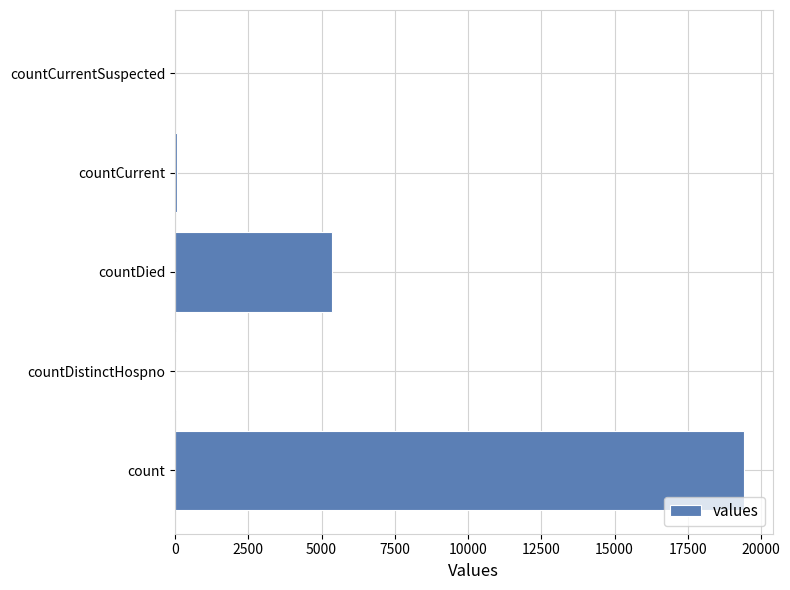

What is the sum of all values?

24875